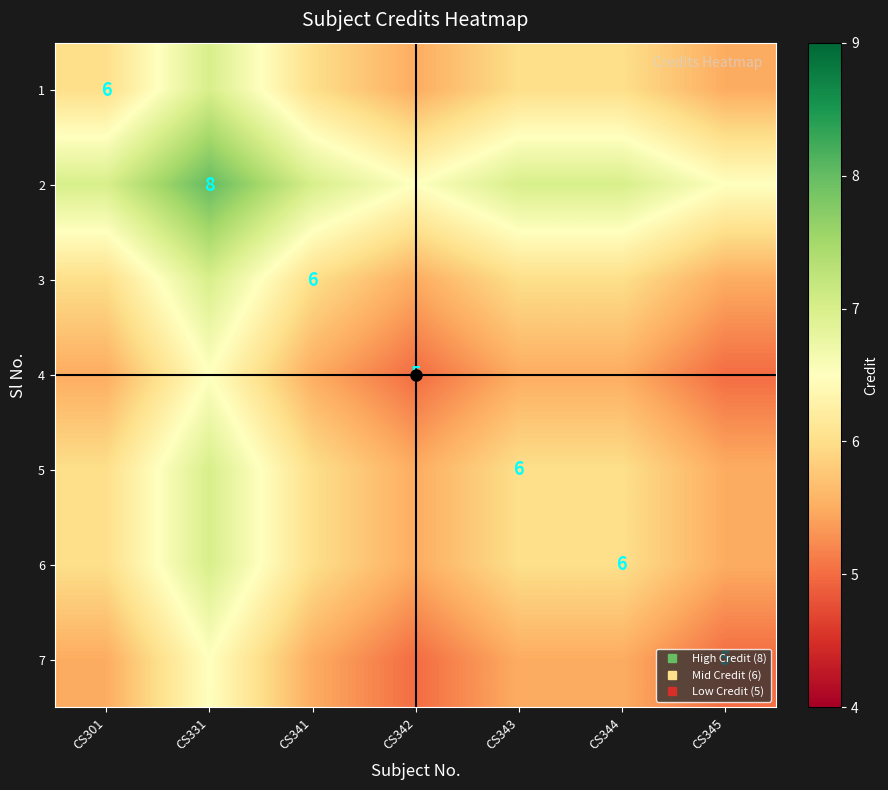

Which series has the largest total across all categories?

2